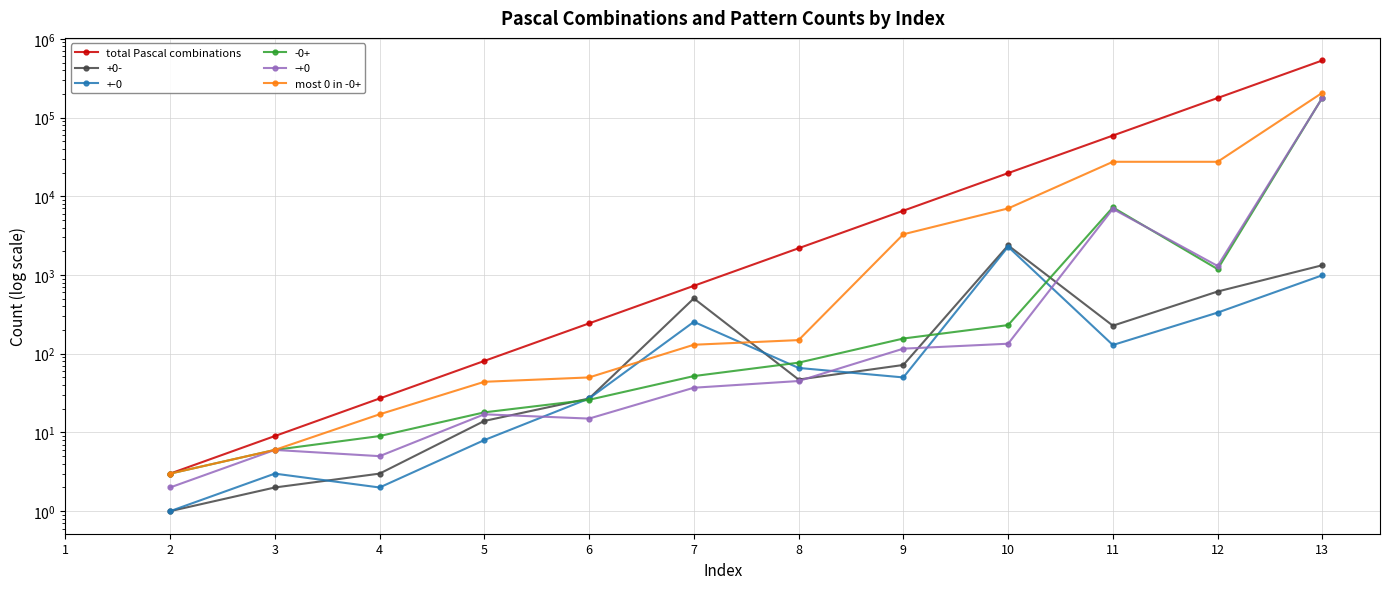

Count the total Pascal combinations values in the range 27 to 19683.

7